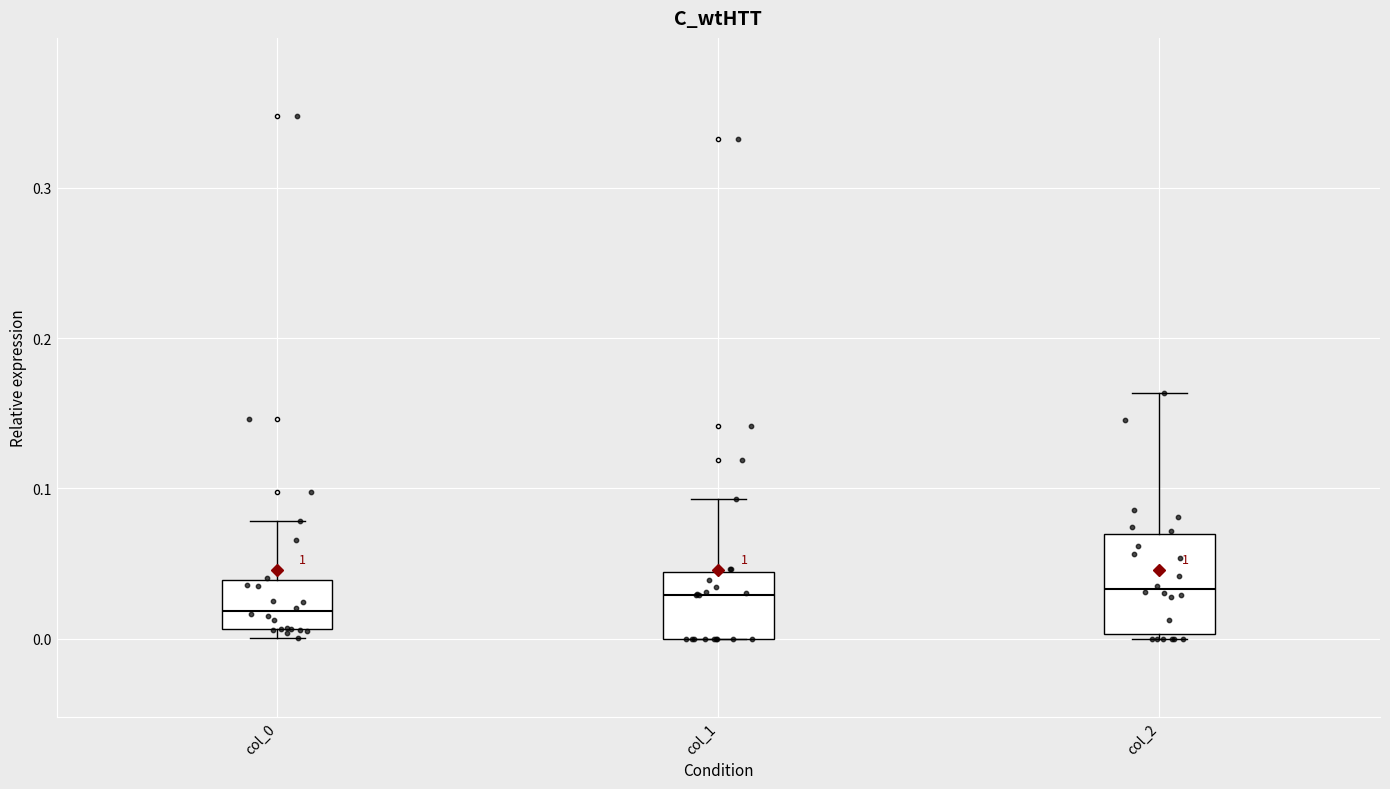

Reading left to right, transcribe this box plot: for each box, give where its median line is, the range the box spans, and where its two whiskers end, as read against the y-axis. The values are not printed on the chart, so give them approximately, as read against the axis.

col_0: median 0.02, box 0.01 to 0.04, whiskers 0.00 to 0.08
col_1: median 0.03, box 0.00 to 0.04, whiskers 0.00 to 0.09
col_2: median 0.03, box 0.00 to 0.07, whiskers 0.00 (just below the box's lower edge) to 0.16